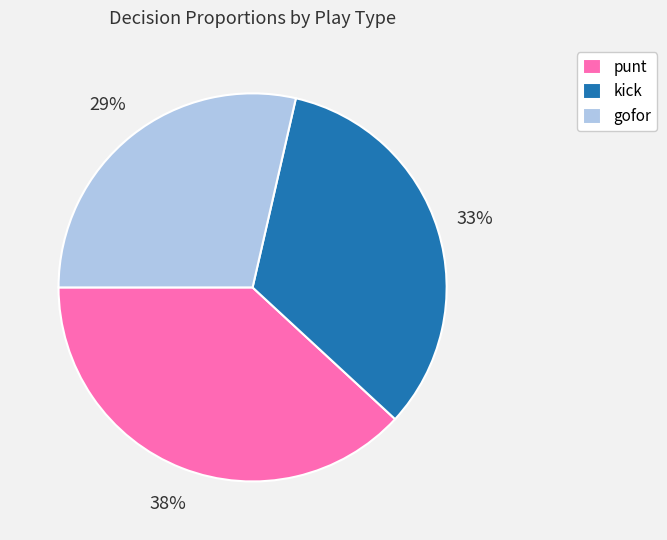

Is gofor the majority of the pie?

No